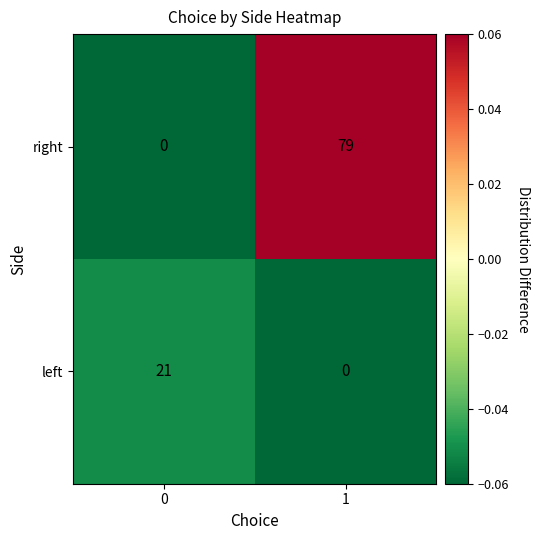

How many data points does each series have?

2